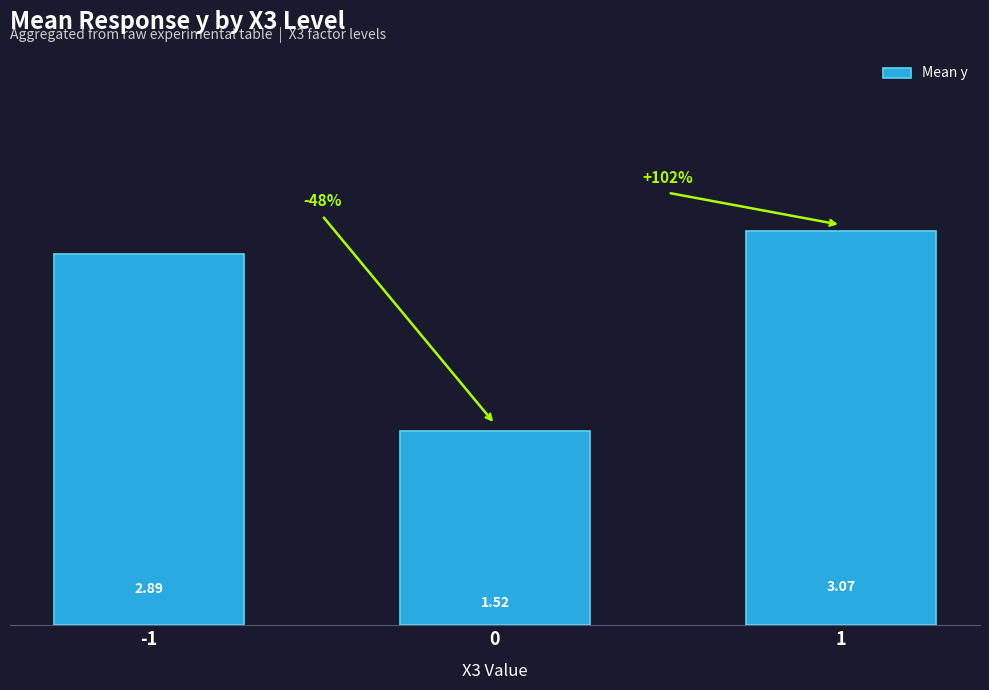

What is the difference between the values at 0 and 1?

1.6